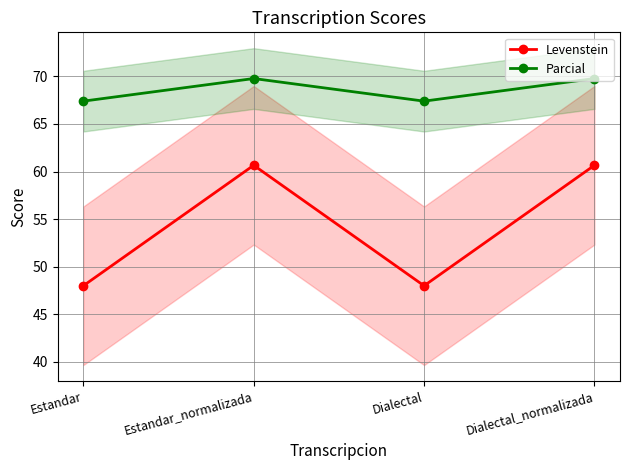

True or false: Parcial has a value of 67.4 at Estandar.

True